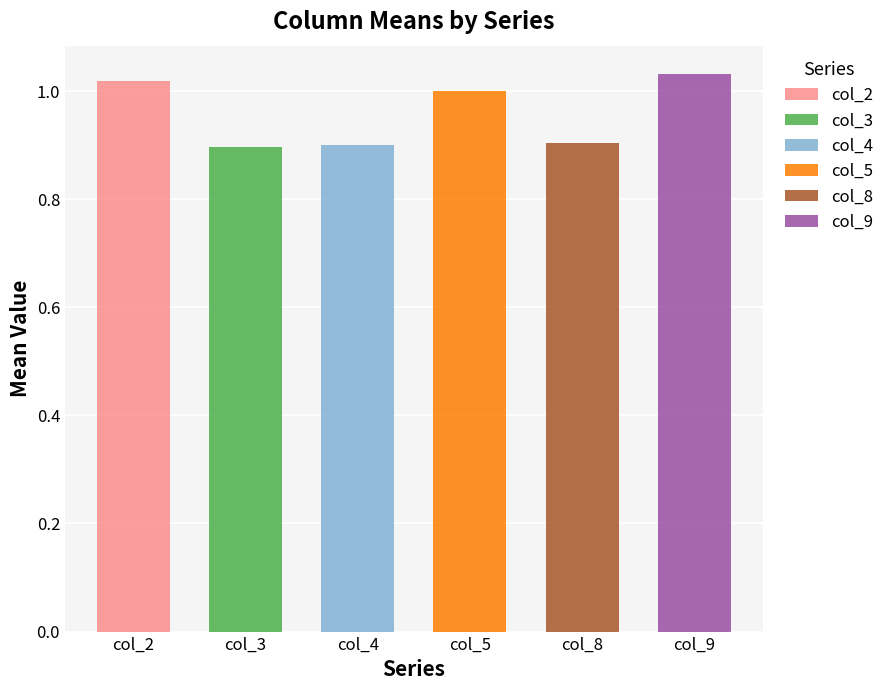

Is it true that col_3 equals 0.9 at 16?

True